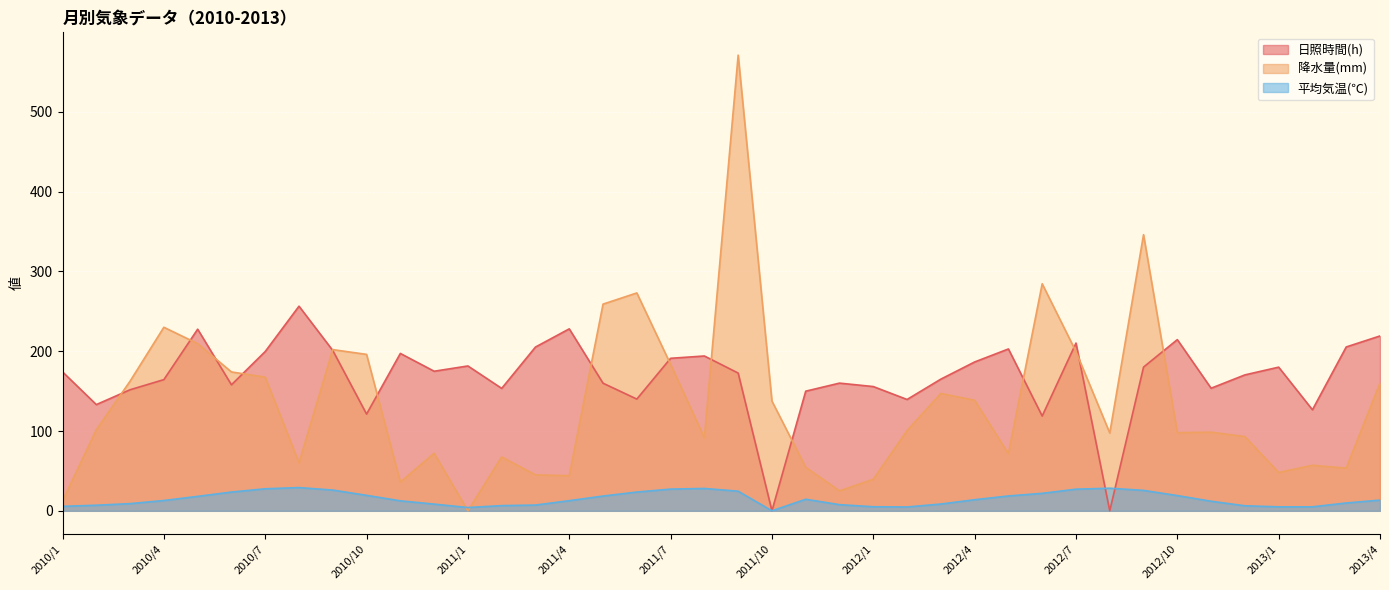

Between 2012/4 and 2013/3, which series saw the biggest shift?

降水量(mm)